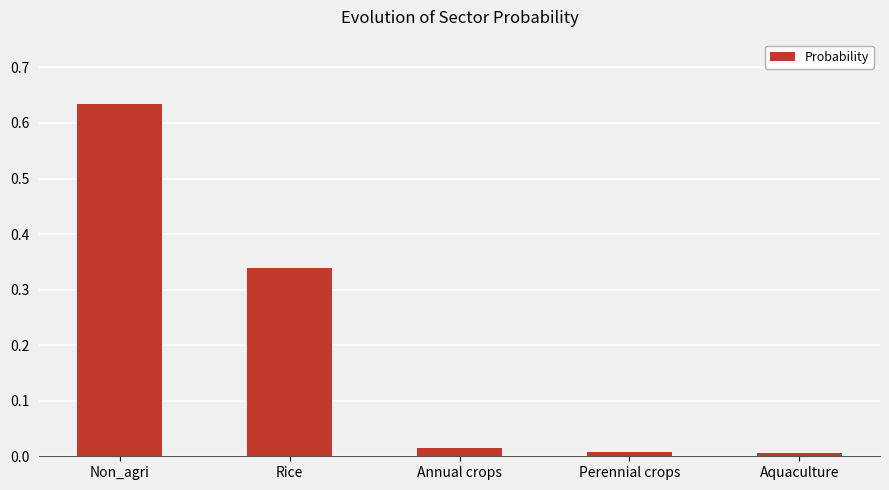

What is the sum of all values?

1.0